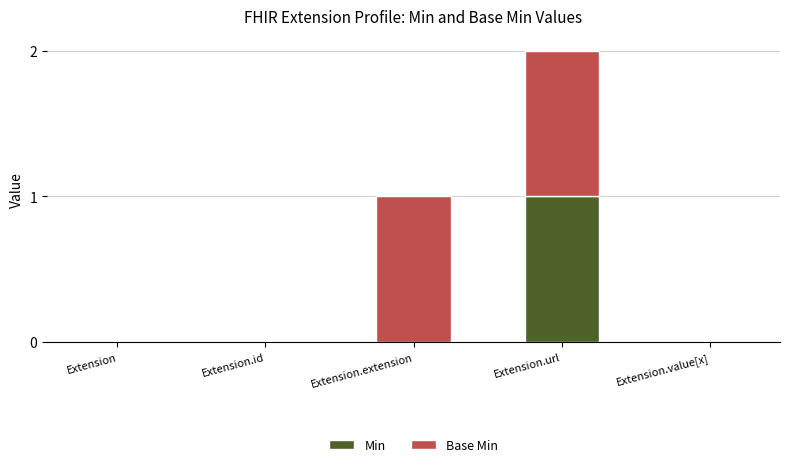

Reading right to left, what are the values for Min?

Extension.value[x]=0	Extension.url=1	Extension.extension=0	Extension.id=0	Extension=0